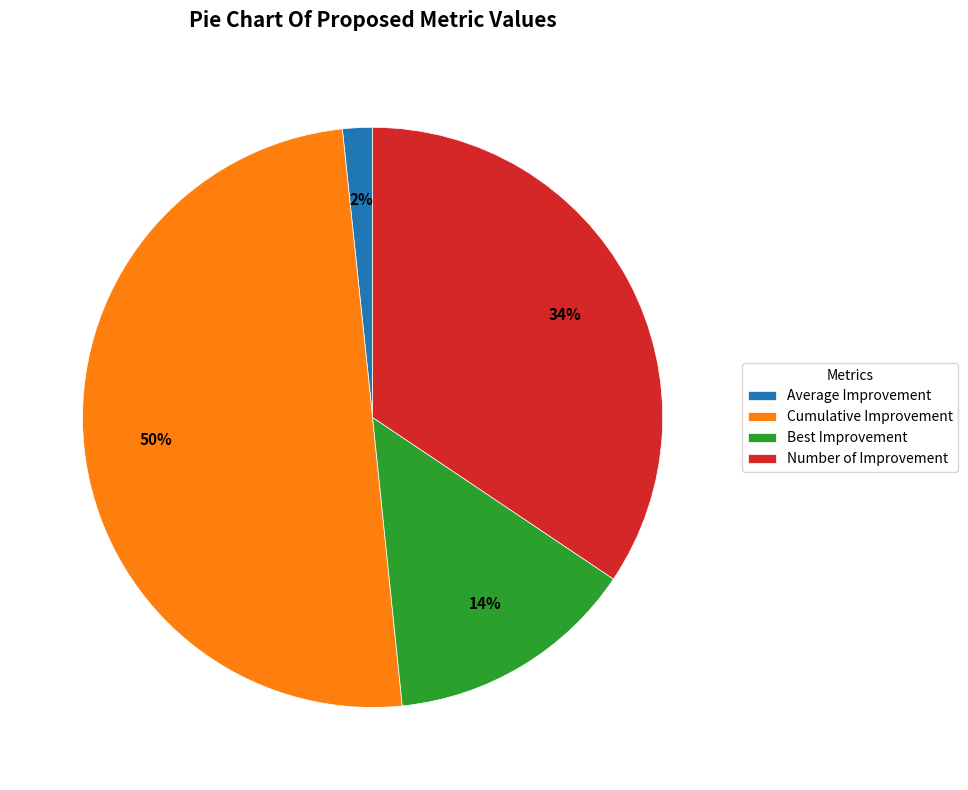

Is it true that Number of Improvement is 34% of the pie?

True